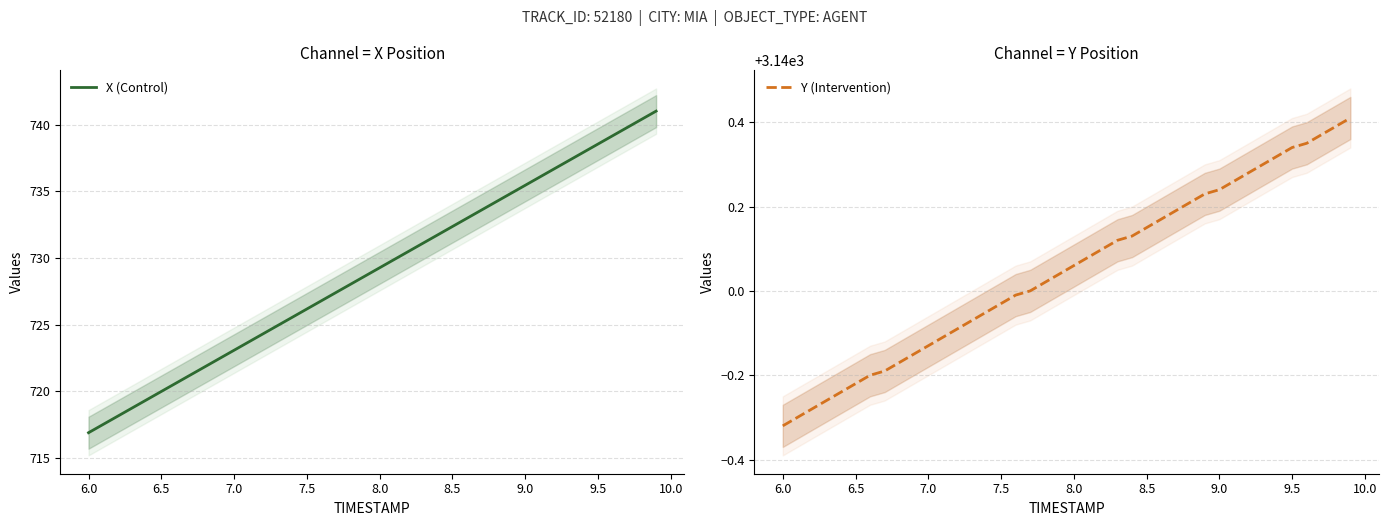

Is it true that Y (Intervention) equals 902.6 at 8.5?

False